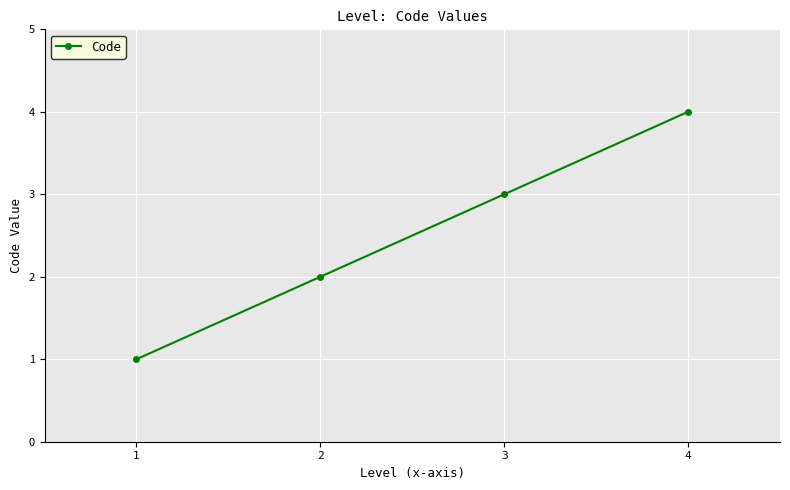

The value at 4 is 7. True or false?

False